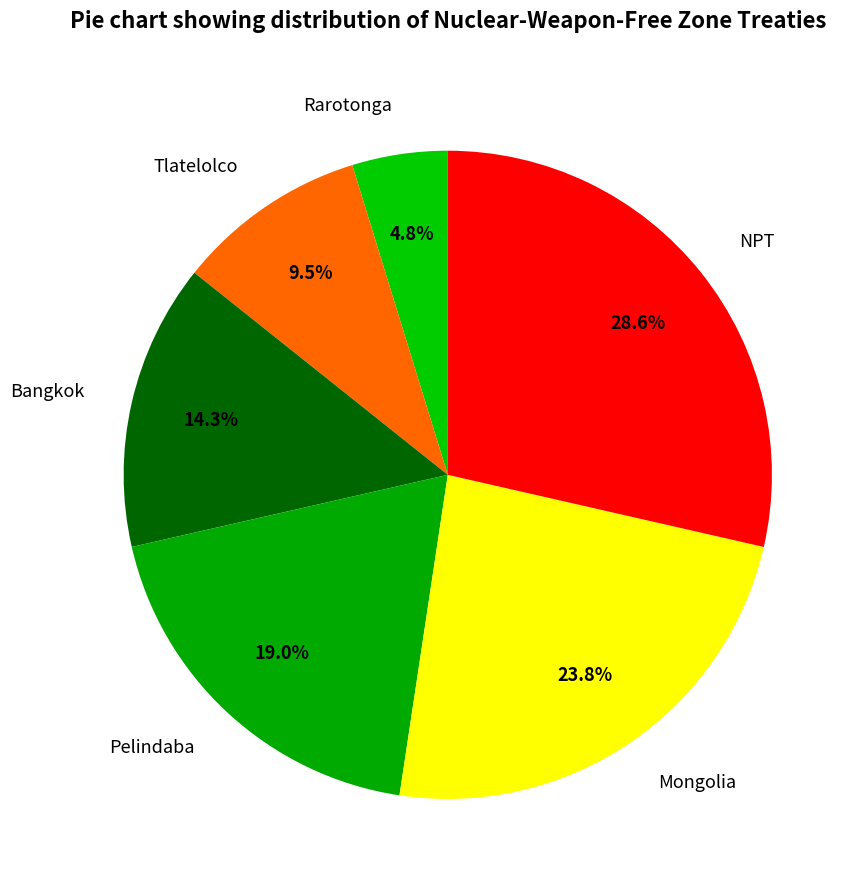

What is the ratio of the value at Rarotonga to the value at Tlatelolco?

0.5